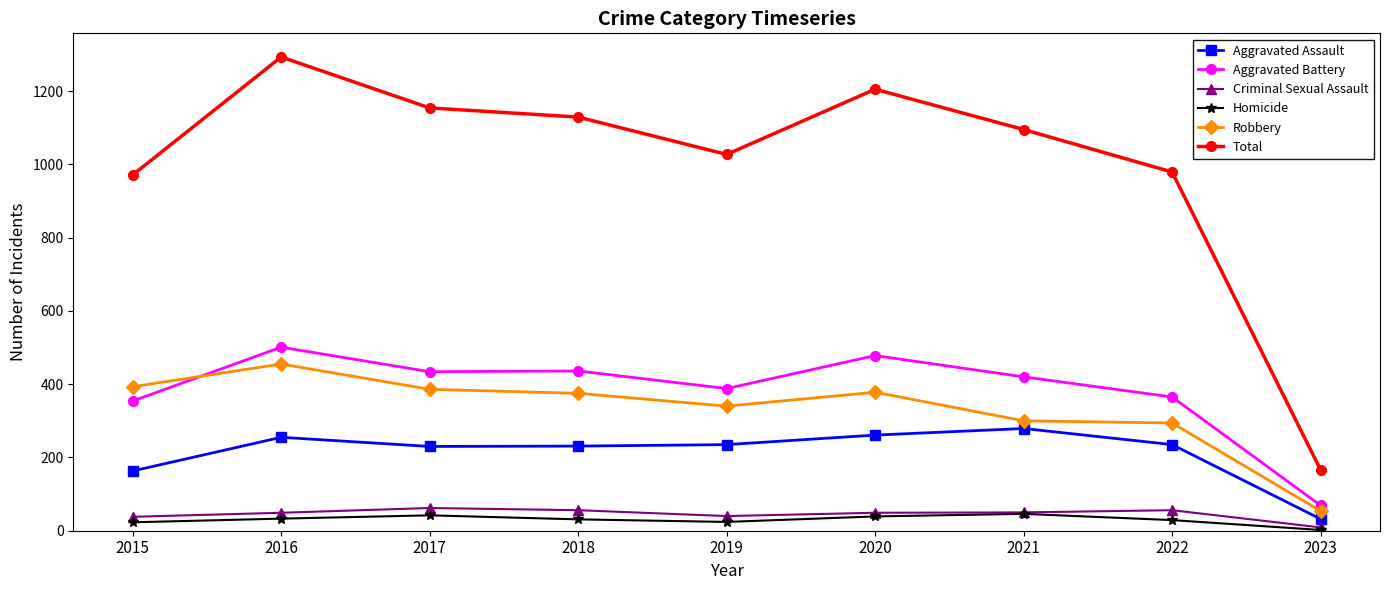

Is this an area chart (filled region under the line)?

No